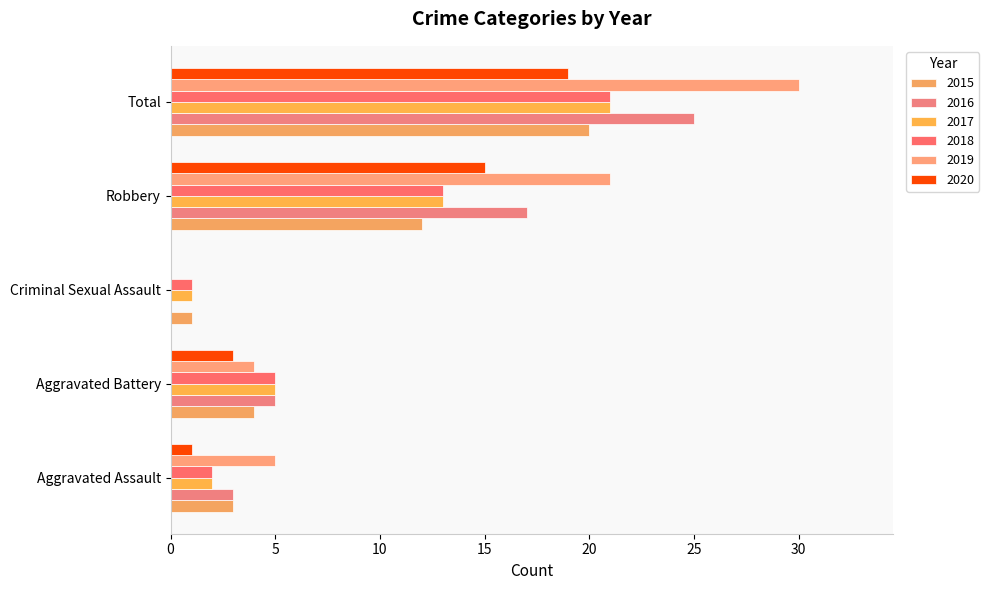

The 2017 series shows 13 at Robbery. True or false?

True